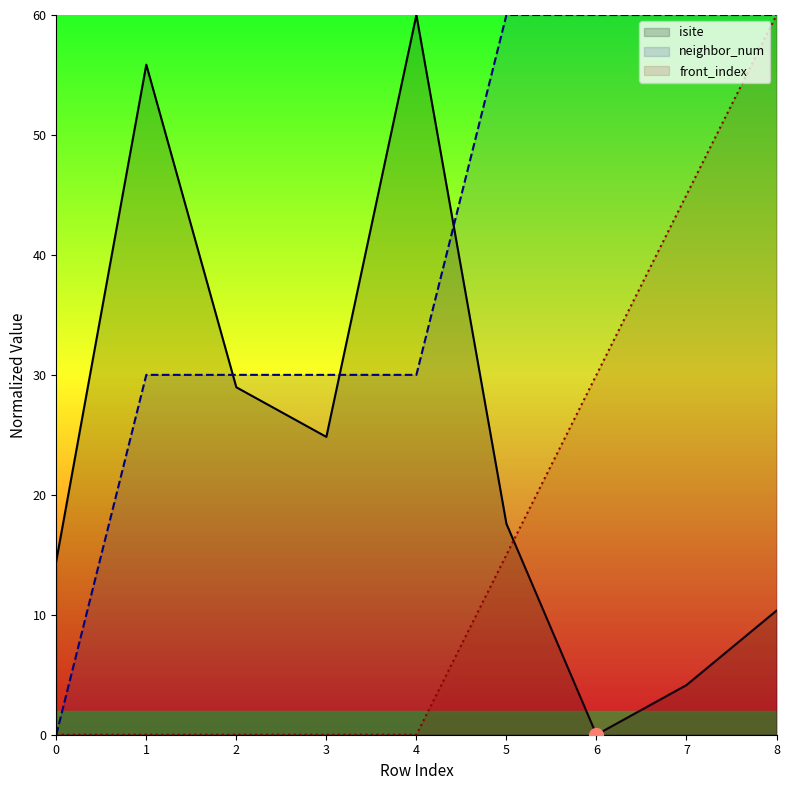

Where is front_index nearest to the value 30?

6